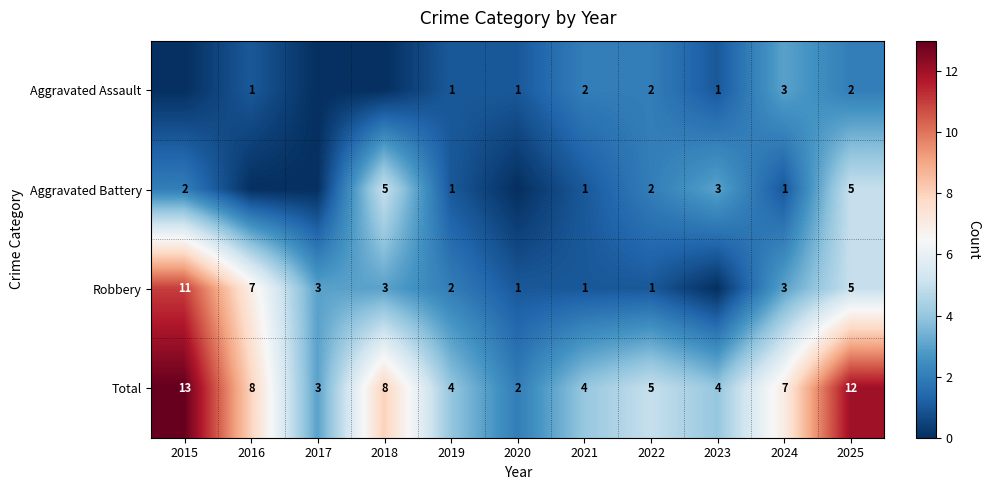

Is it true that Total equals 7 at 2024?

True